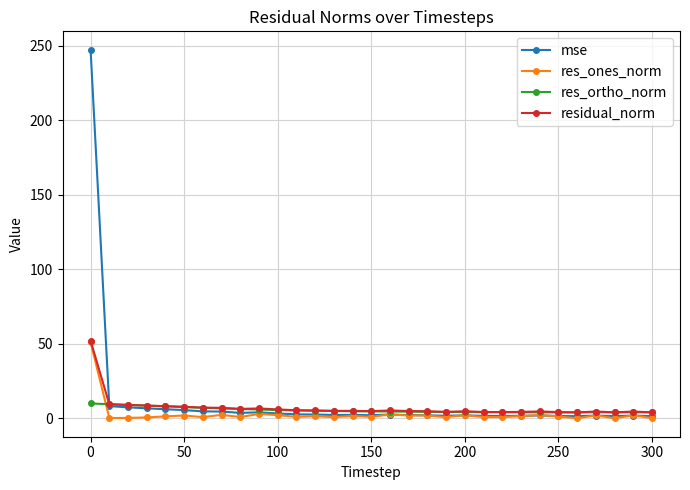

Which series has the largest range (max minus min)?

mse